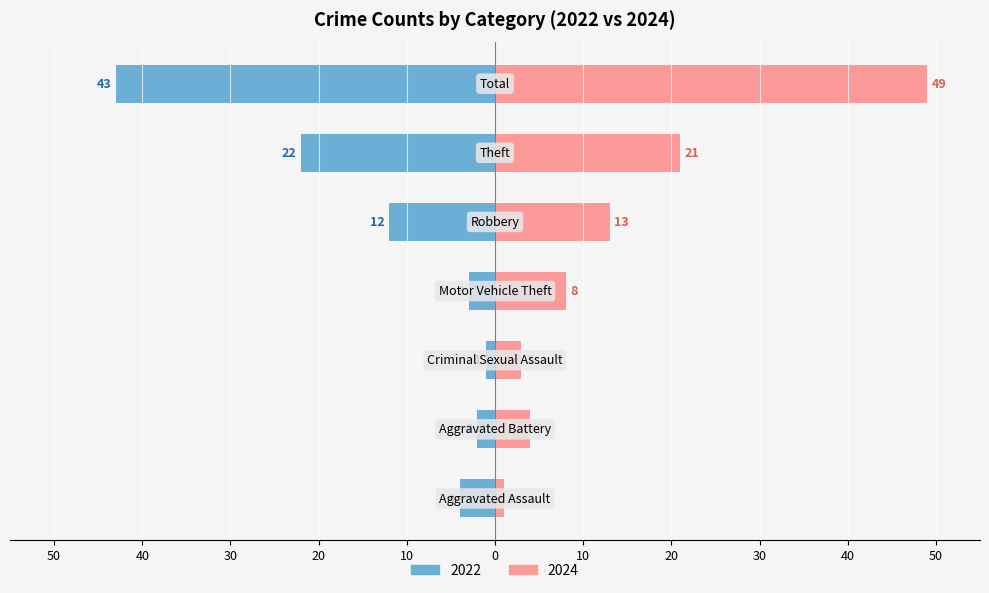

Rank the series at Total from lowest to highest value.

Left, Right